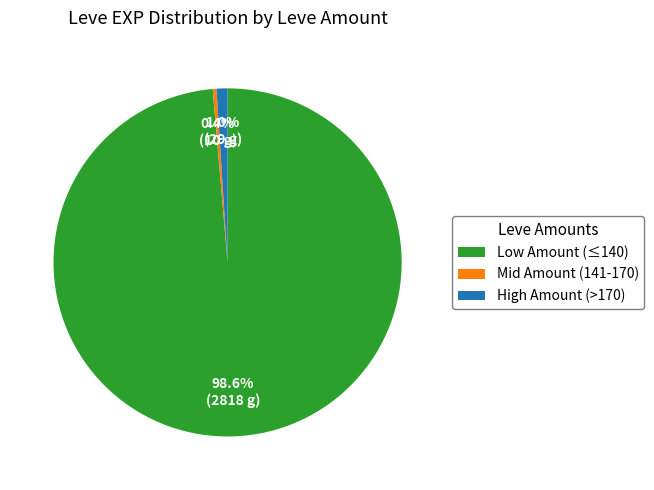

Count the number of slices in the pie.

3